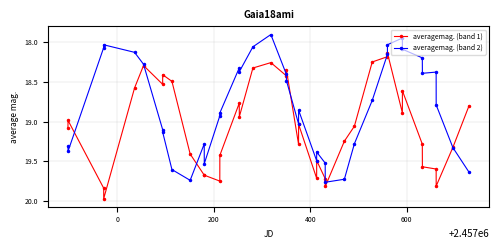

Which series has the largest total across all categories?

averagemag. (band 1)